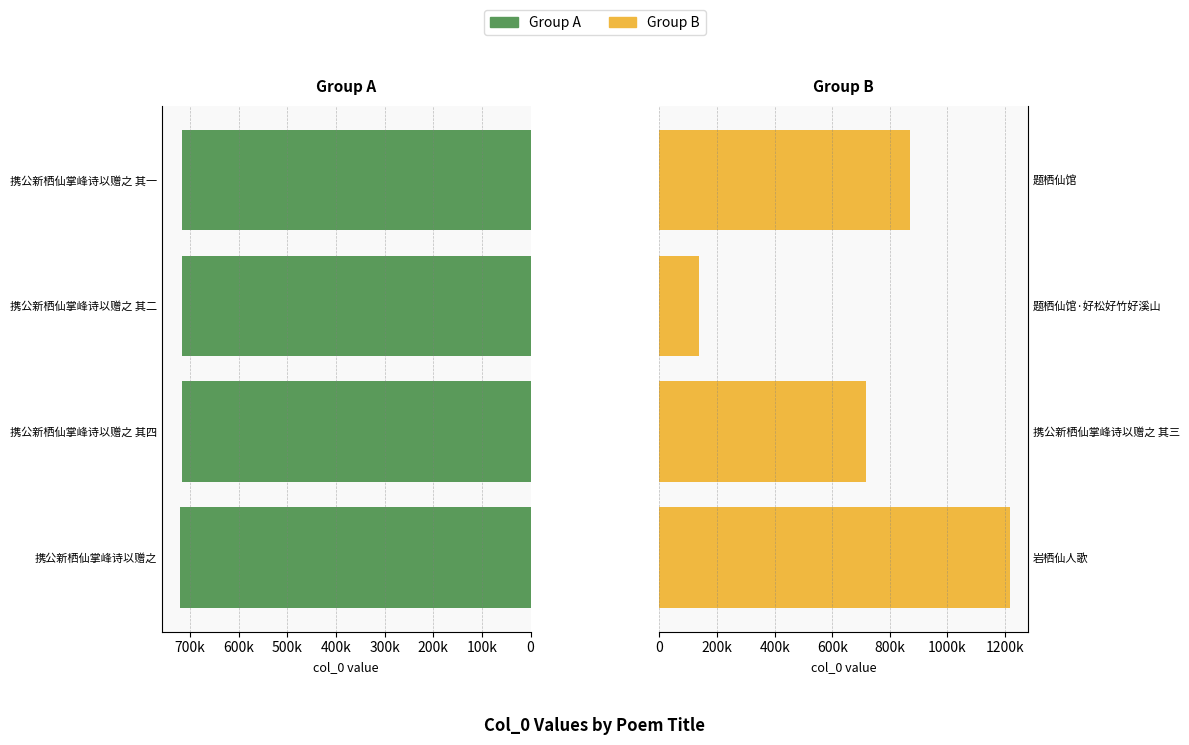

How many distinct data groups are displayed?

2